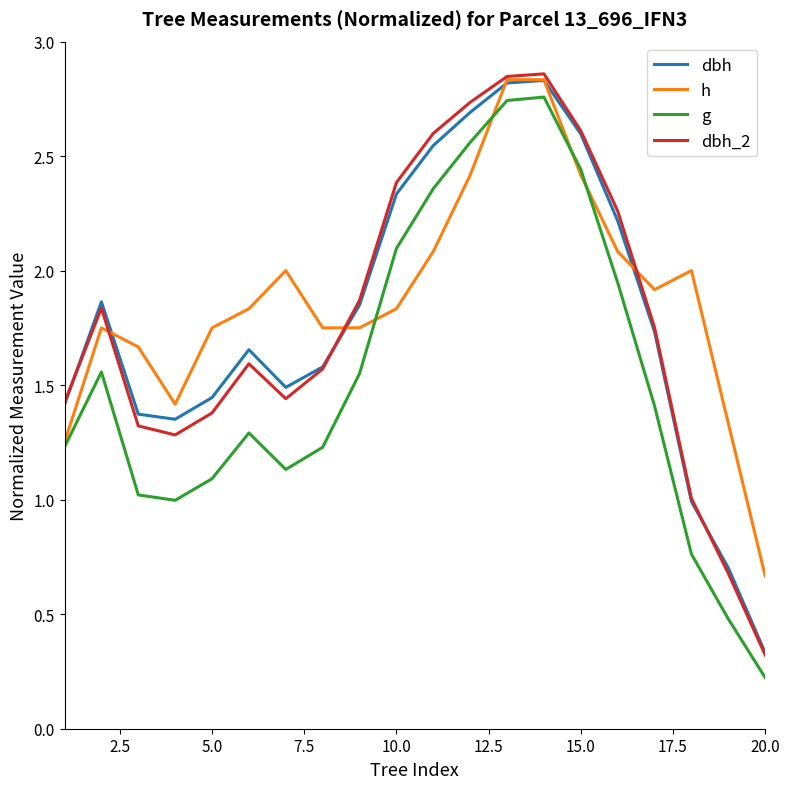

How many categories are shown in the chart?

20